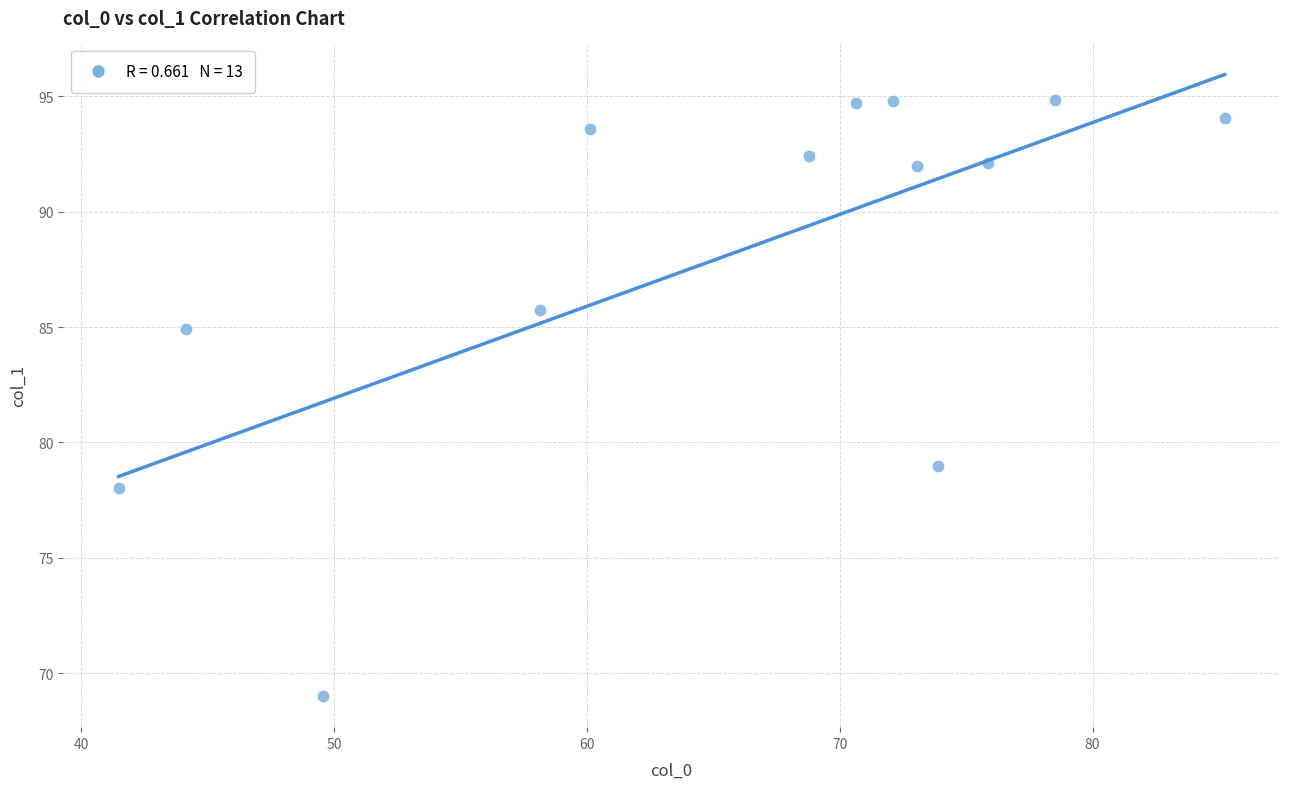

What Y value in the scatter plot is closest to 81?

79.0